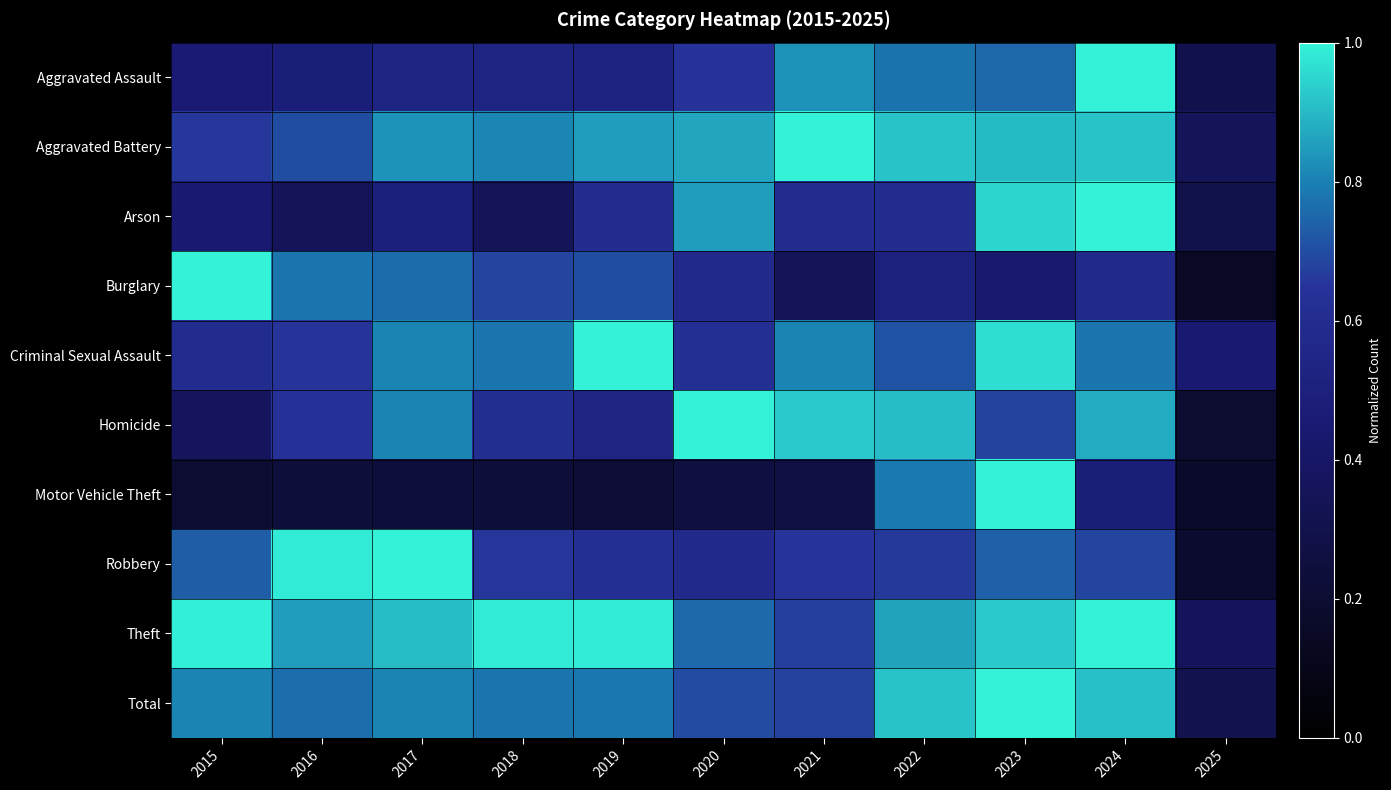

At how many categories does at least one series exceed 0?

11